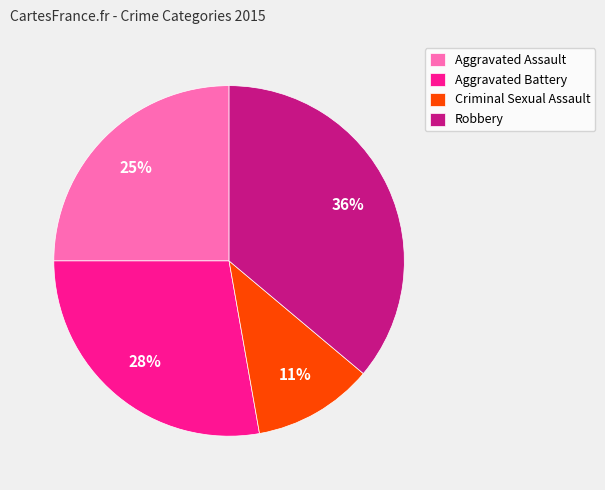

What percentage is the Aggravated Assault slice, to the nearest percent?

25%